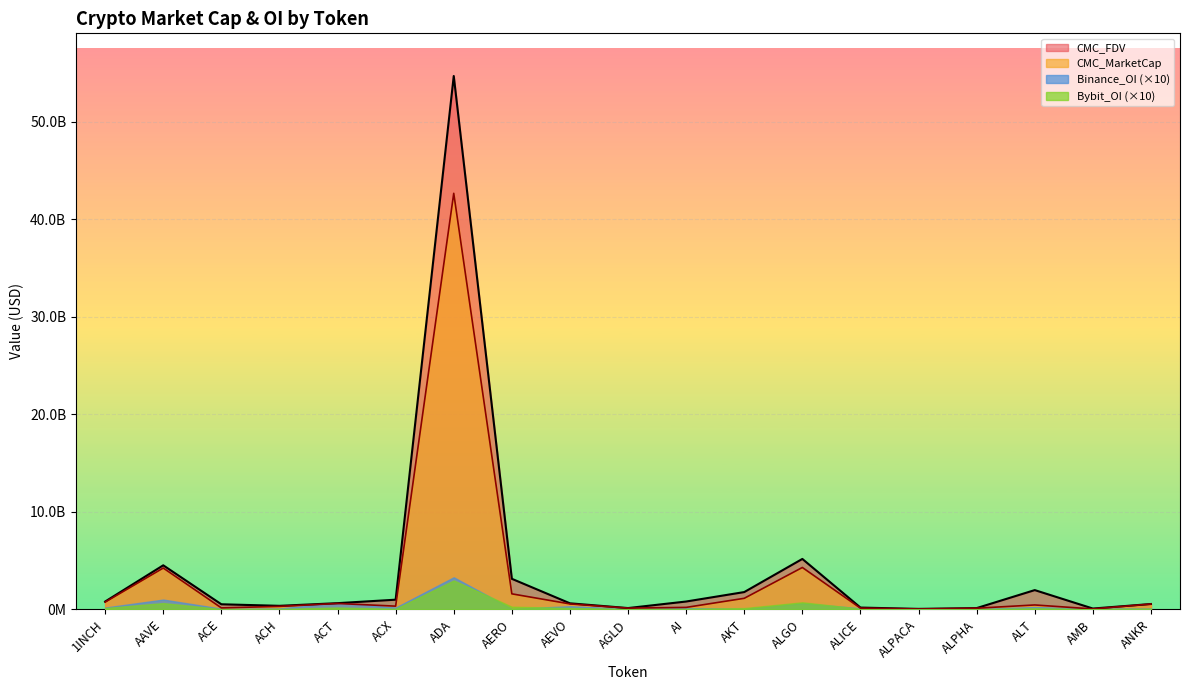

Is it true that CMC_FDV equals 84797424.8 at ALPACA?

False